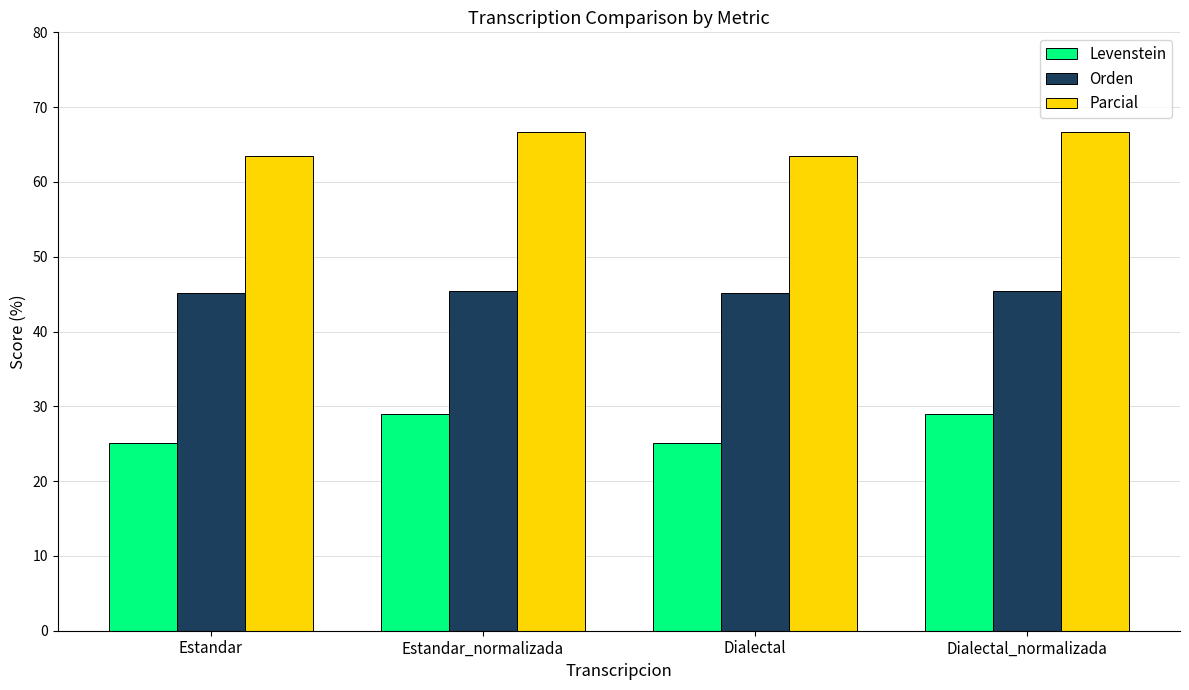

Read the Orden value at Dialectal_normalizada.

45.4